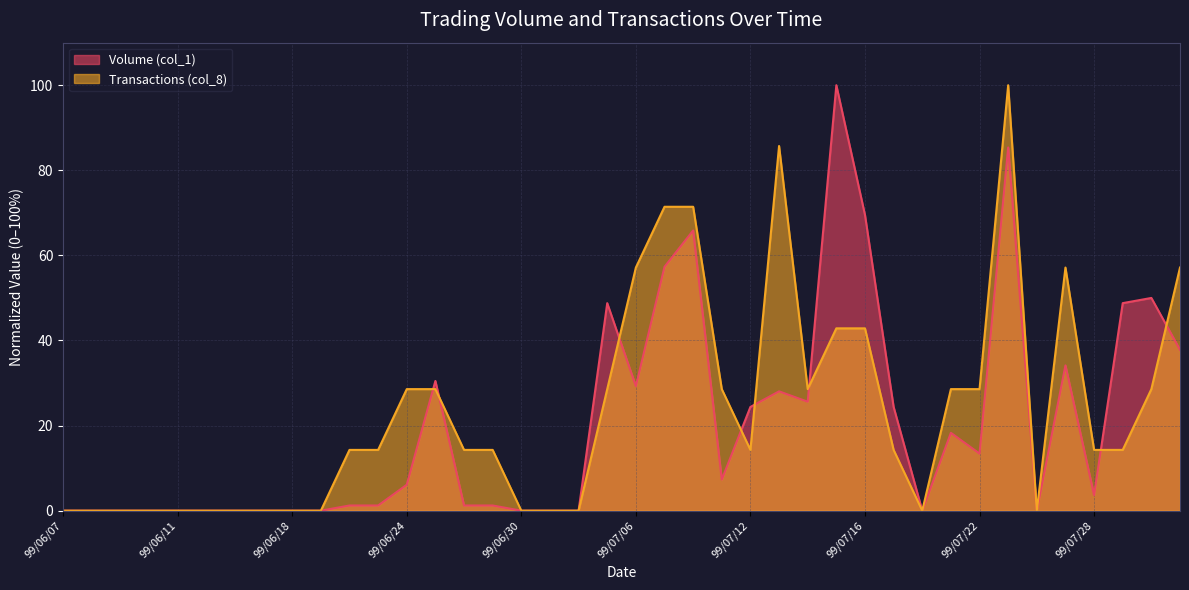

What is the difference between the Volume (col_1) values at 99/07/08 and 99/06/23?

64.6